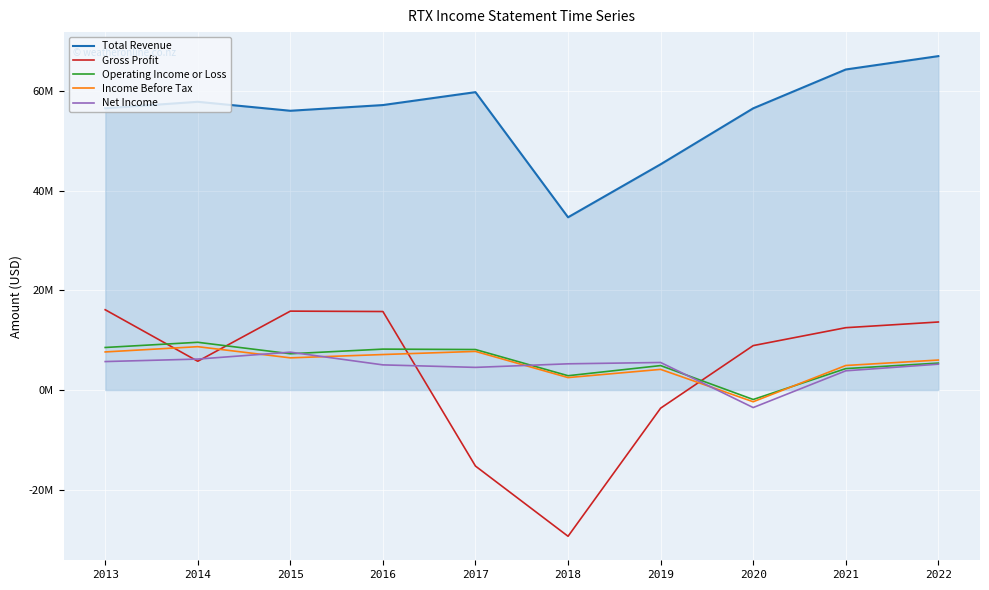

Does the chart display data point markers on the line(s)?

No